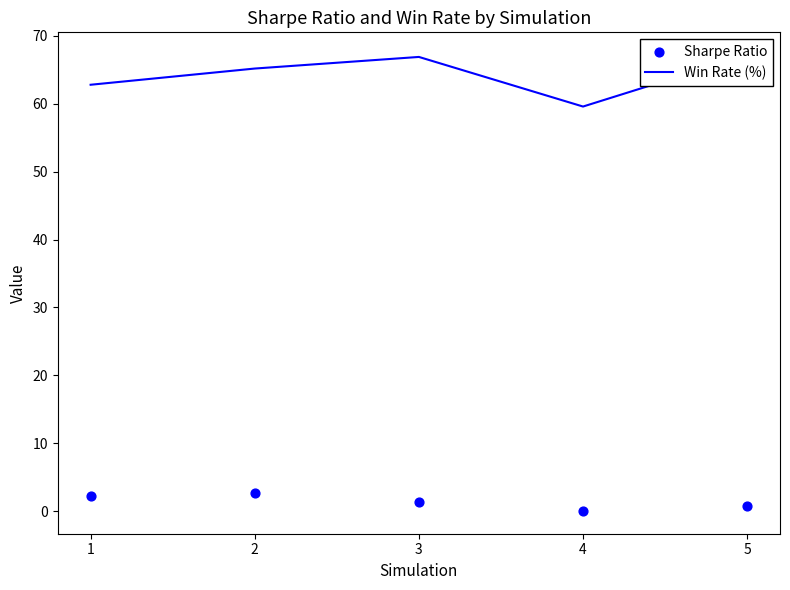

What is the total value across all series at 3?

68.2